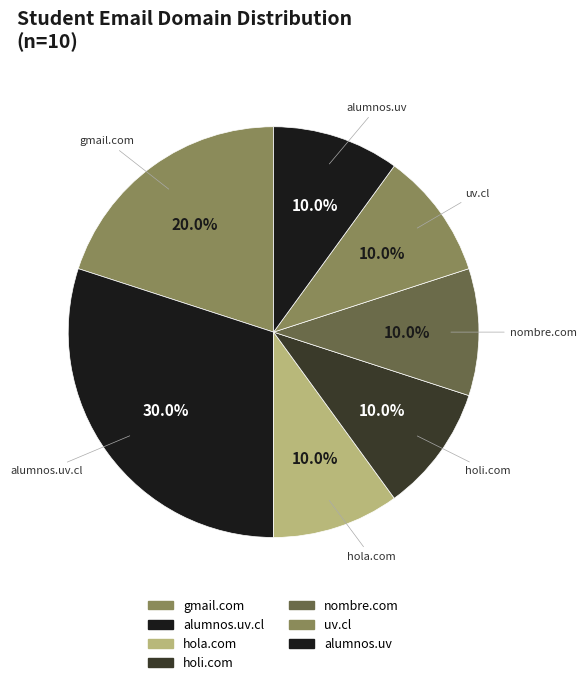

How many slices are in this pie chart?

7